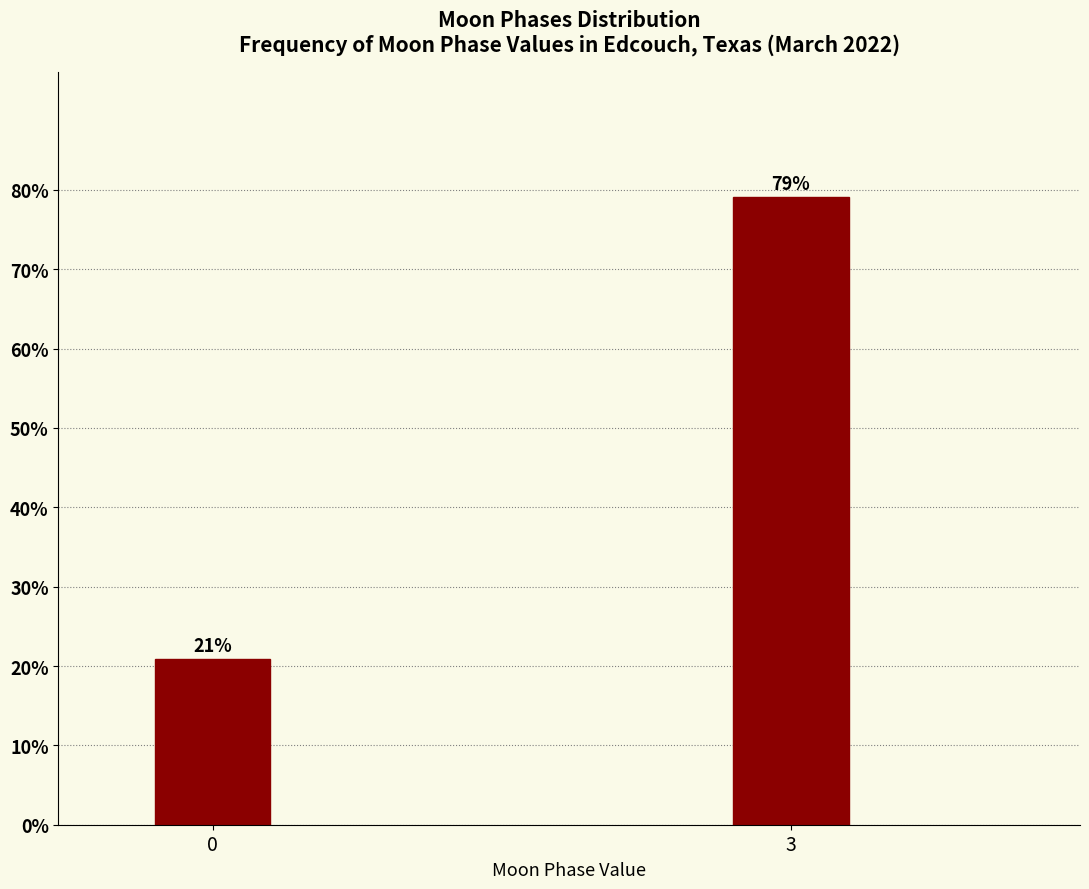

What is the value of the 2nd bar from the left?

79.1